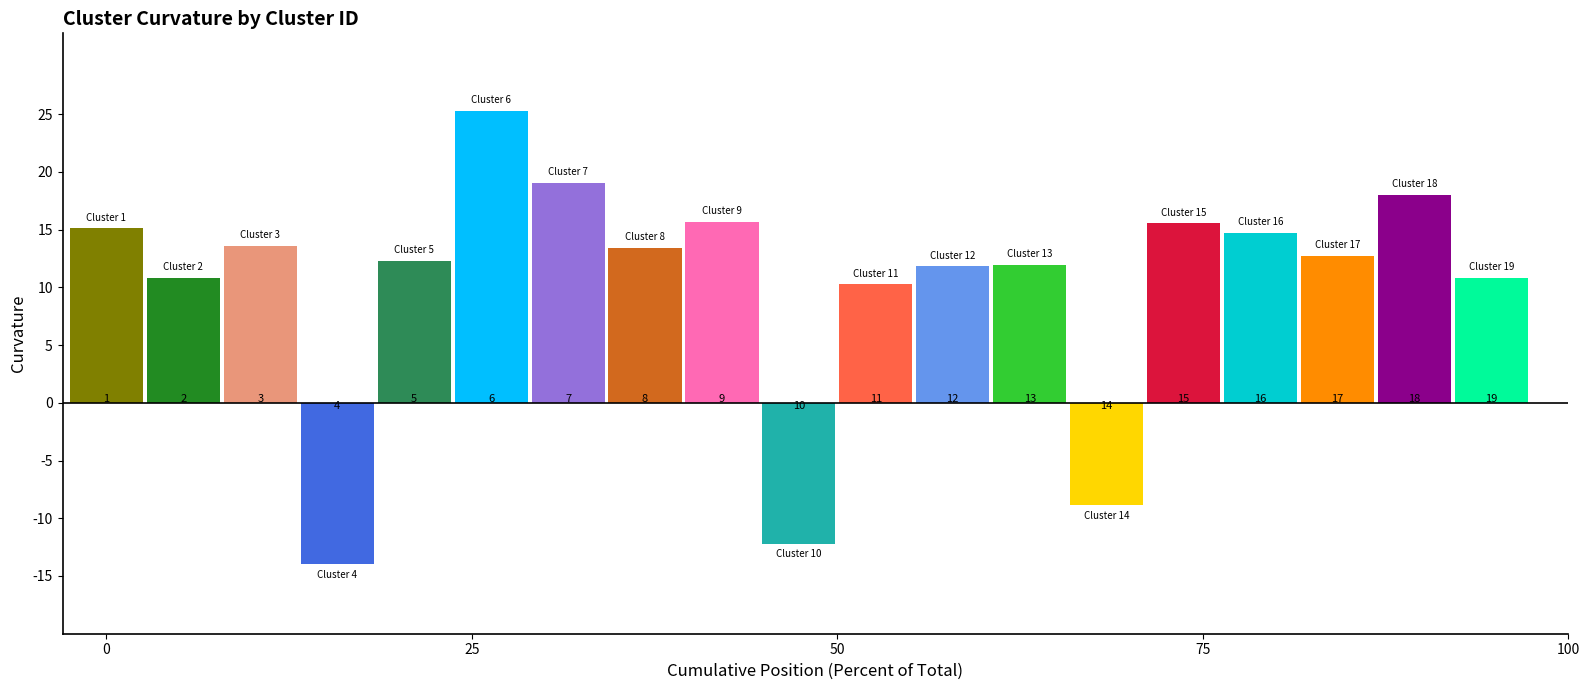

How many bars are there in total?

19